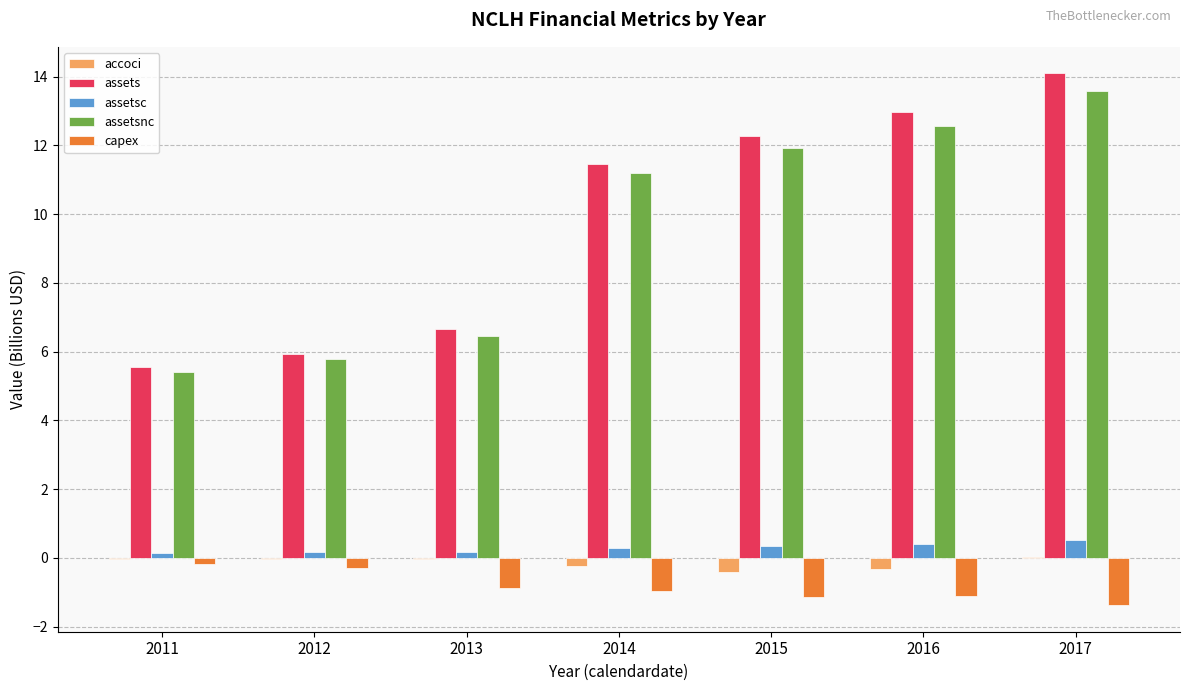

True or false: capex has a value of -1.0 at 2014.

True